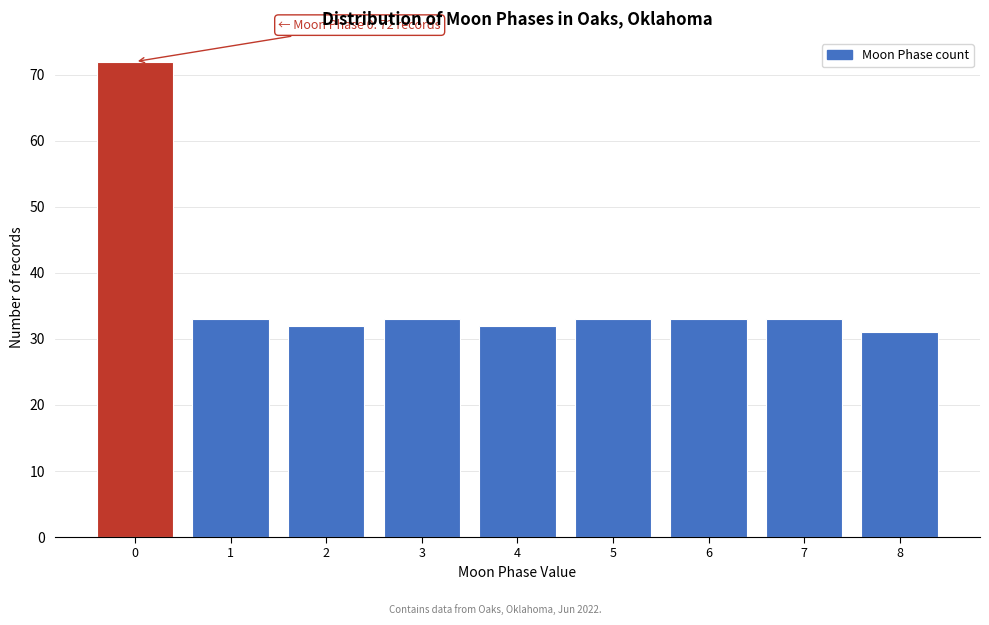

Reading left to right, extract all data points from this chart.

0=72	1=33	2=32	3=33	4=32	5=33	6=33	7=33	8=31